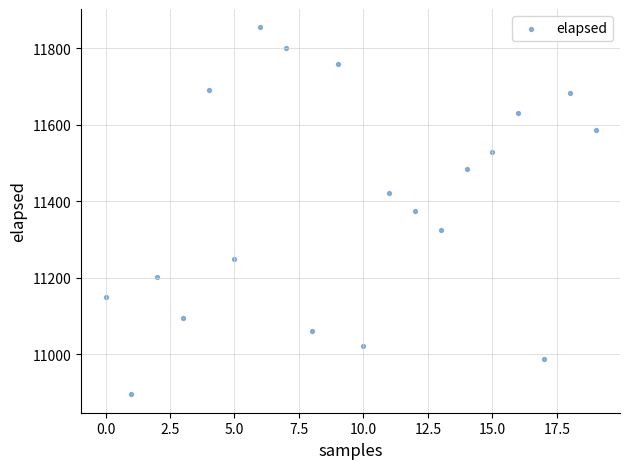

What is the range of Y values (max minus min)?

960